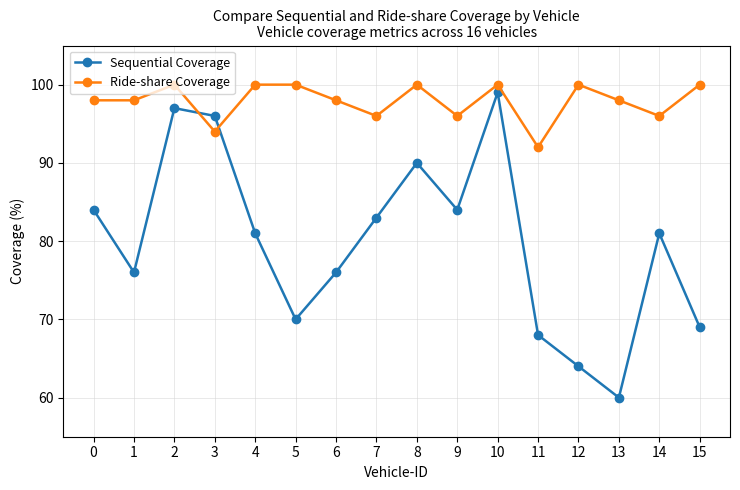

What is the difference between the Ride-share Coverage values at 3 and 4?

6